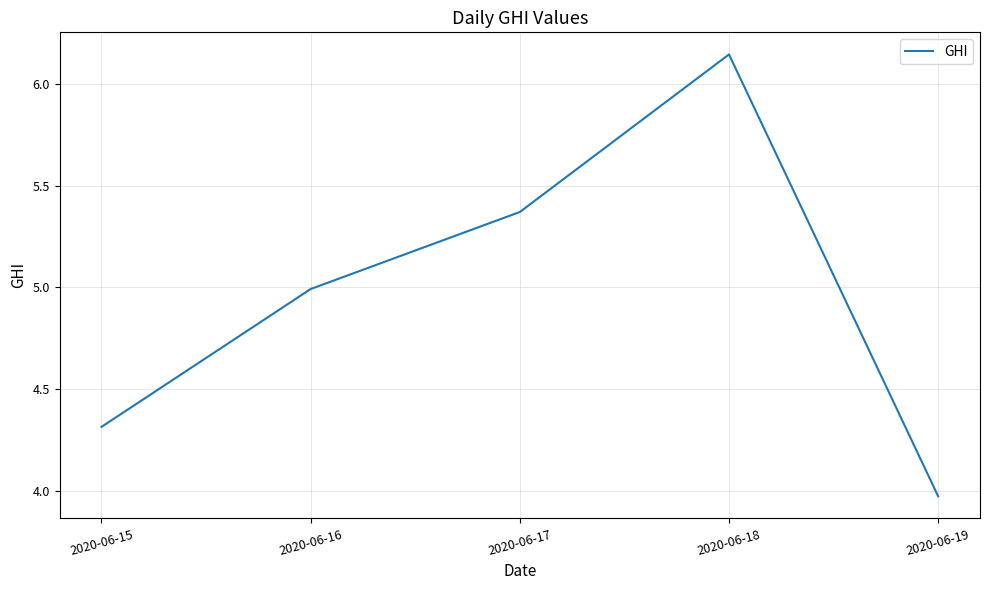

Is this an area chart (filled region under the line)?

No